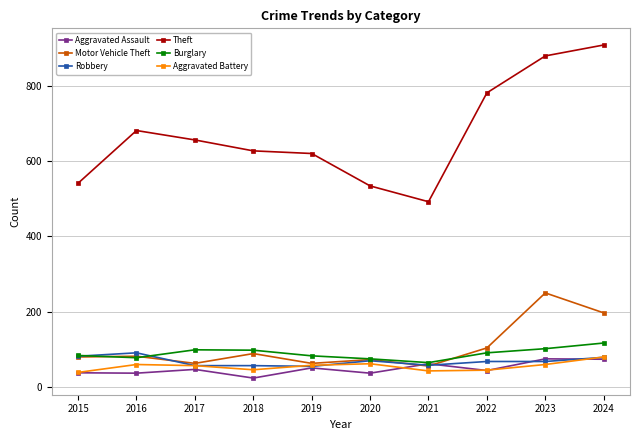

Between 2015 and 2016, which series saw the biggest shift?

Theft